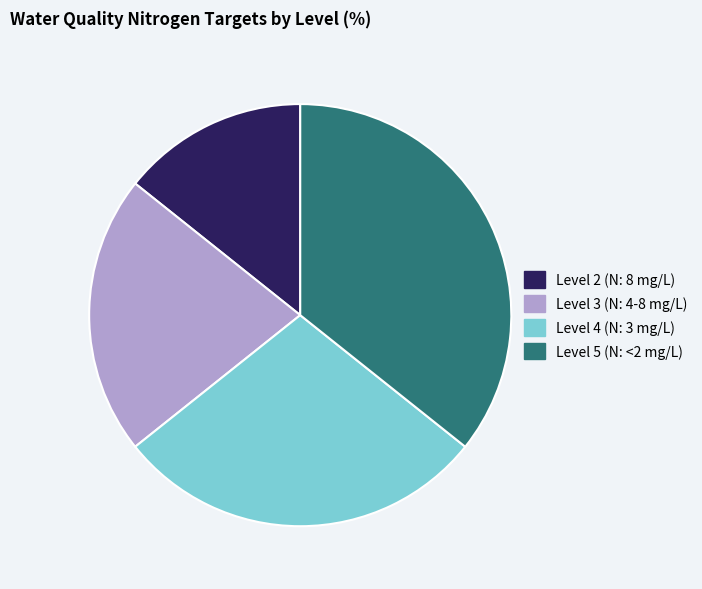

How many slices are in this pie chart?

4